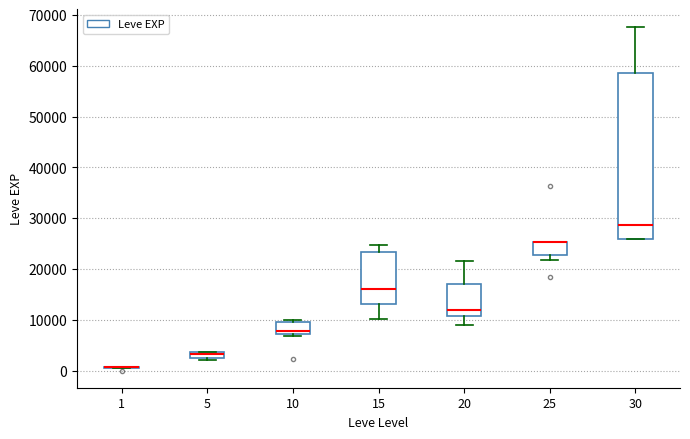

Where does the median line of the box at x = 20 sit on the y-axis? The values are not printed on the chart, so give them approximately, as read against the axis.

12000